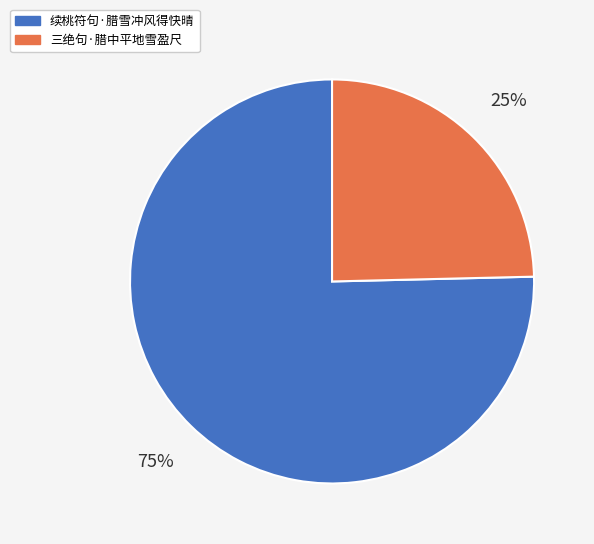

Which has a higher value, 三绝句·腊中平地雪盈尺 or 续桃符句·腊雪冲风得快晴?

续桃符句·腊雪冲风得快晴